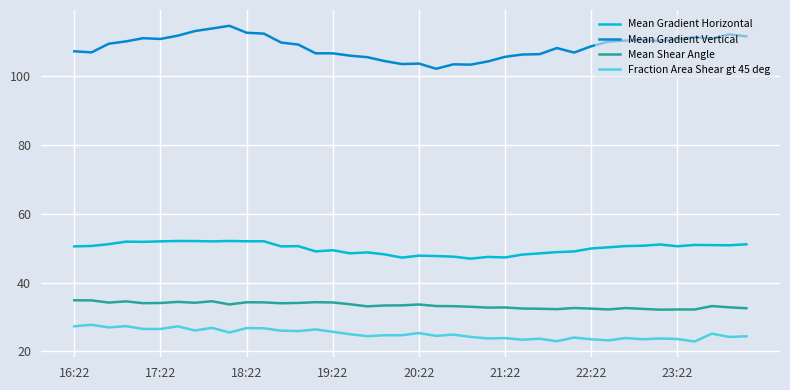

At how many categories does at least one series exceed 25?

40